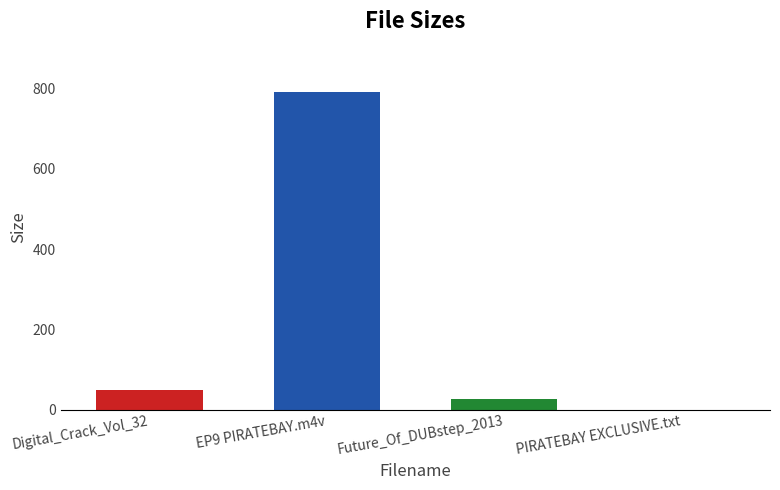

What is the sum of the values at EP9 PIRATEBAY.m4v and PIRATEBAY EXCLUSIVE.txt?

791.2